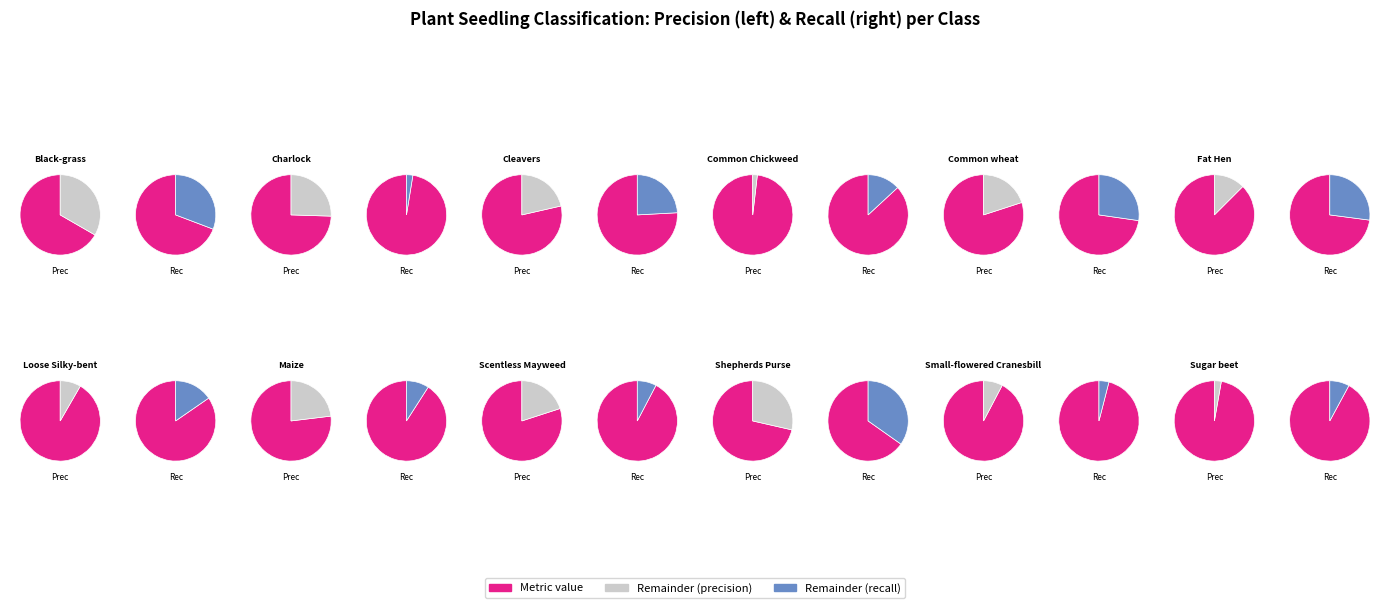

To the nearest percent, what percentage of the pie is Black-grass?

5%